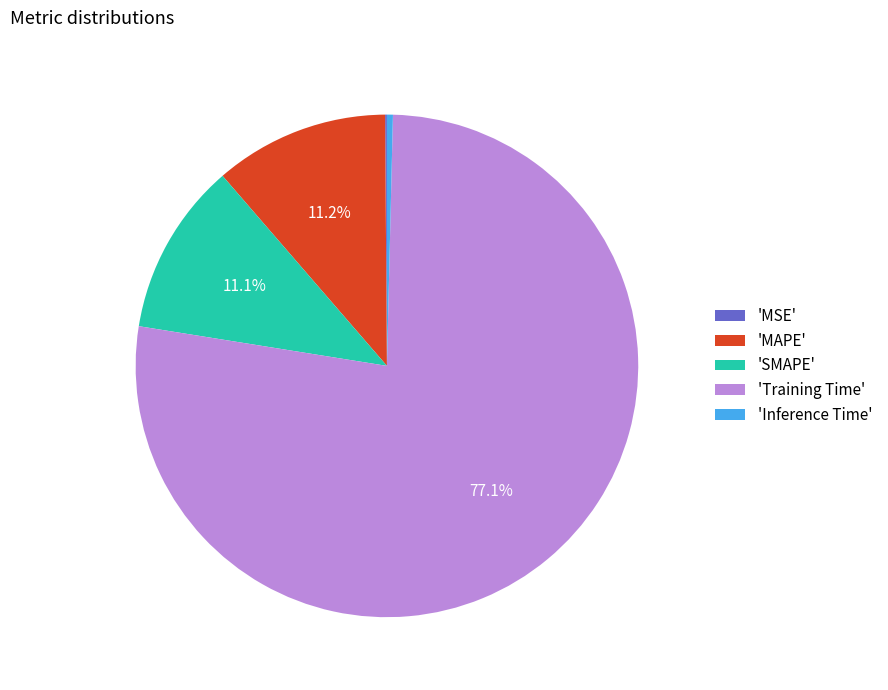

Which slice is the largest?

'Training Time'